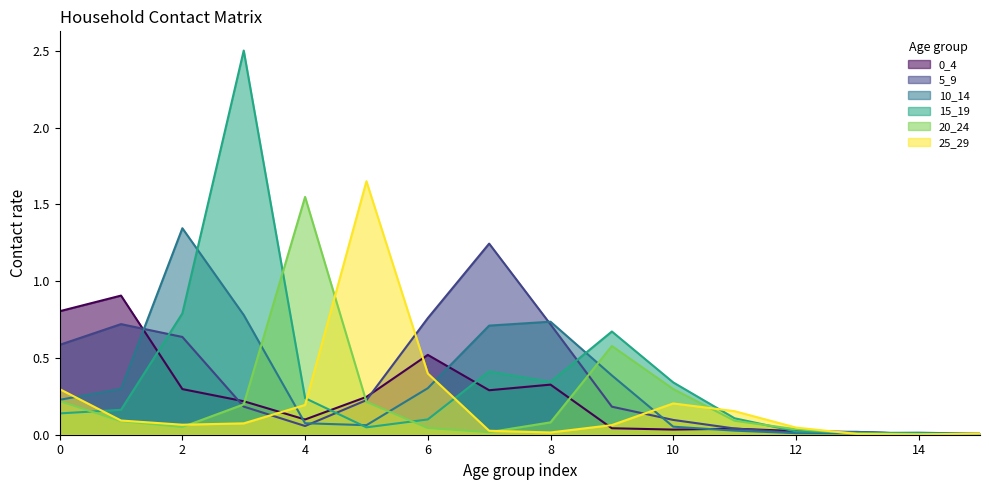

What is the sum of the 20_24 values at 2 and 9?

0.6